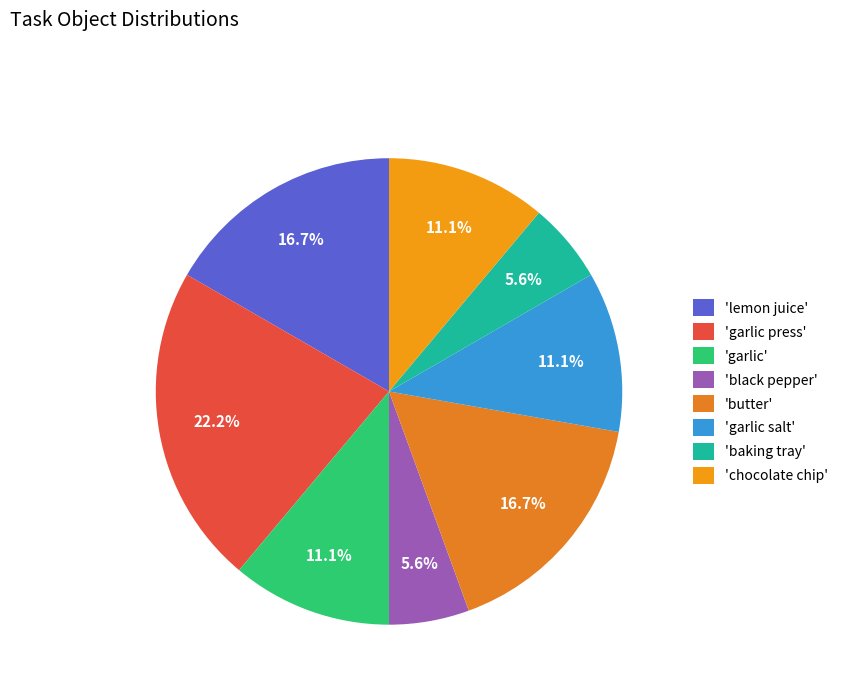

What is the largest slice in the pie chart?

'garlic press'